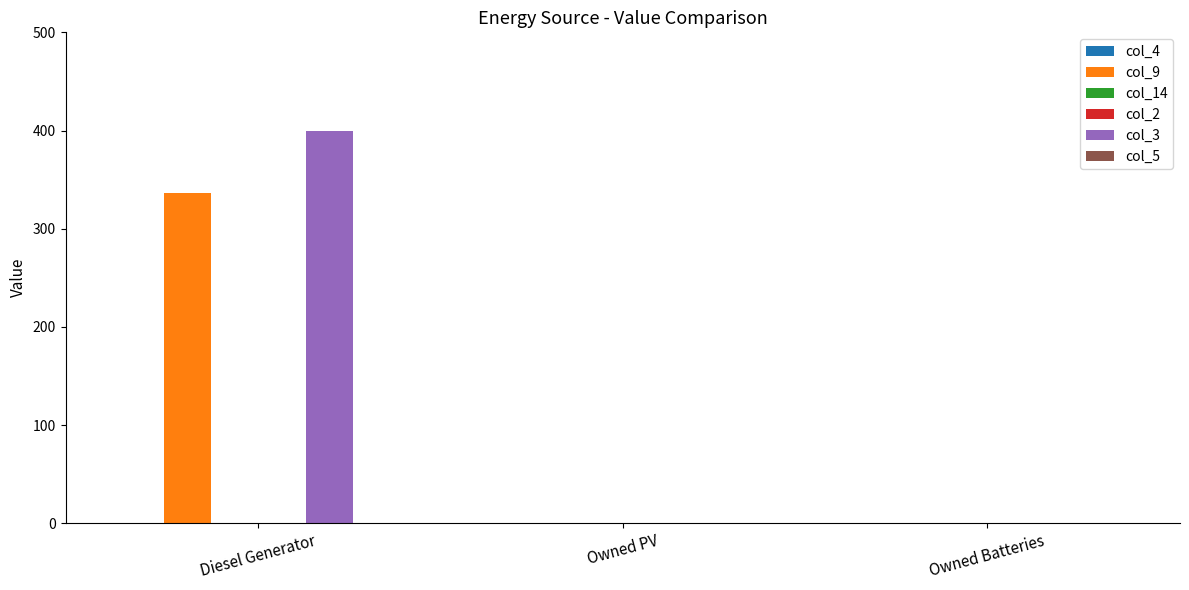

Does the chart contain stacked bars?

No